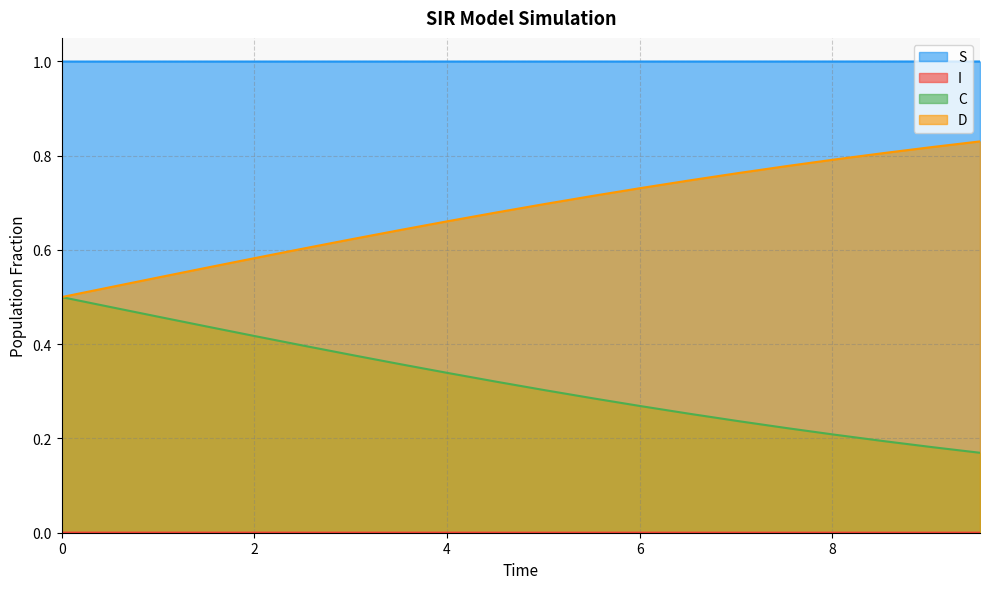

True or false: I has more than 0 interior local peaks.

False